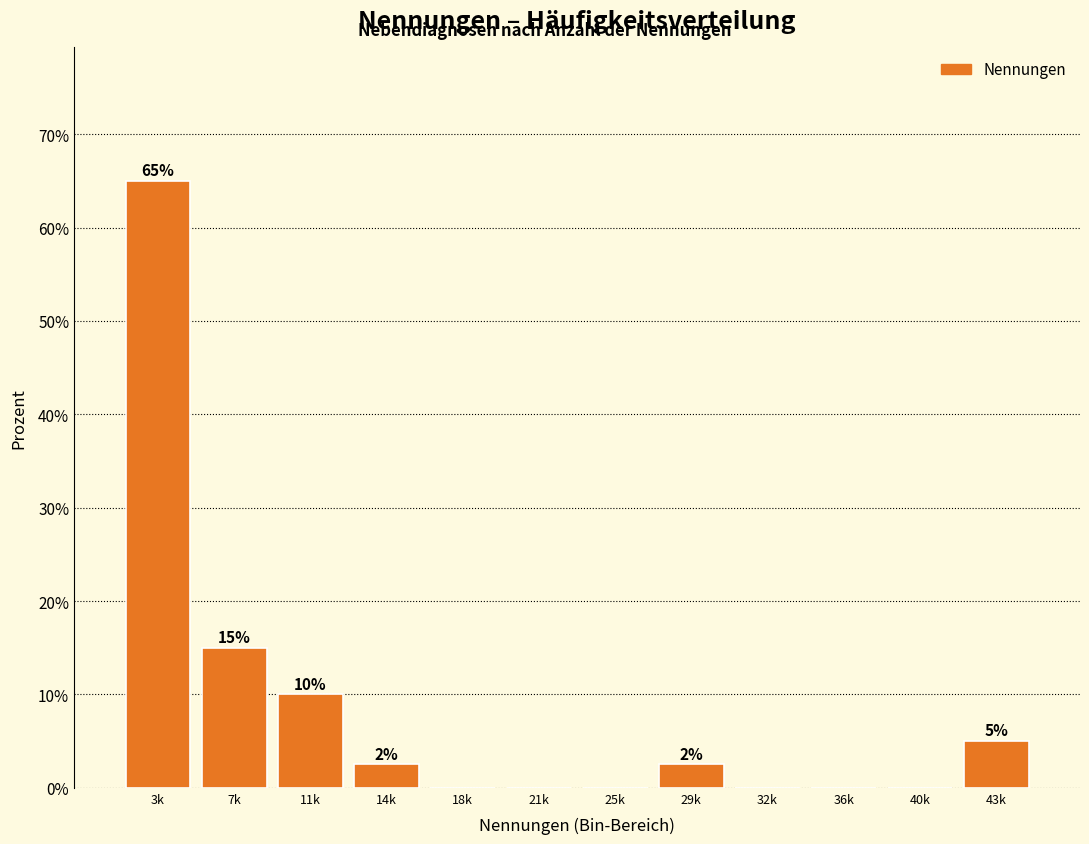

At which label is the value closest to 32?

7k